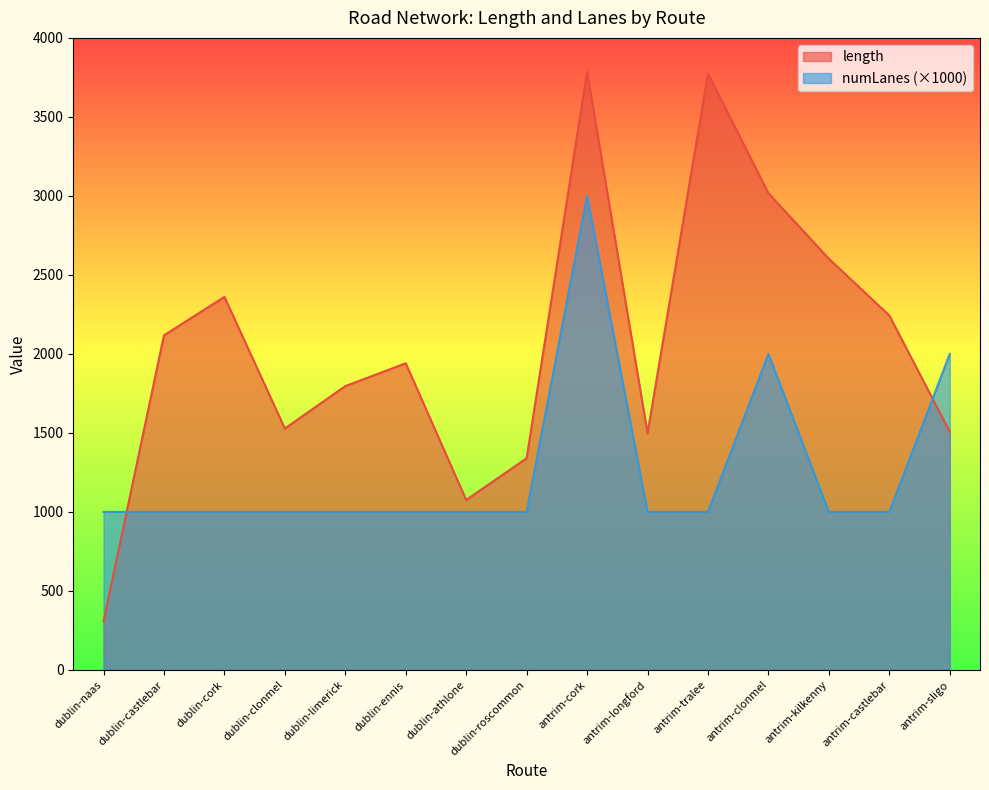

True or false: numLanes has more than 1 interior local peaks.

True